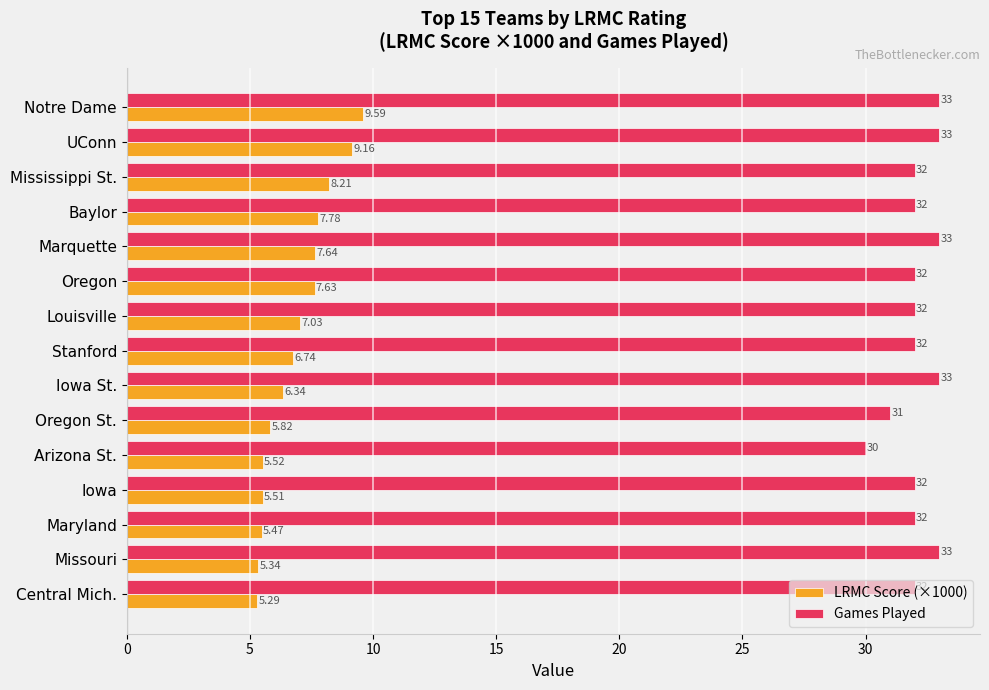

What is the difference between the second highest and second lowest values in the LRMC Score (×1000) series?

3.8